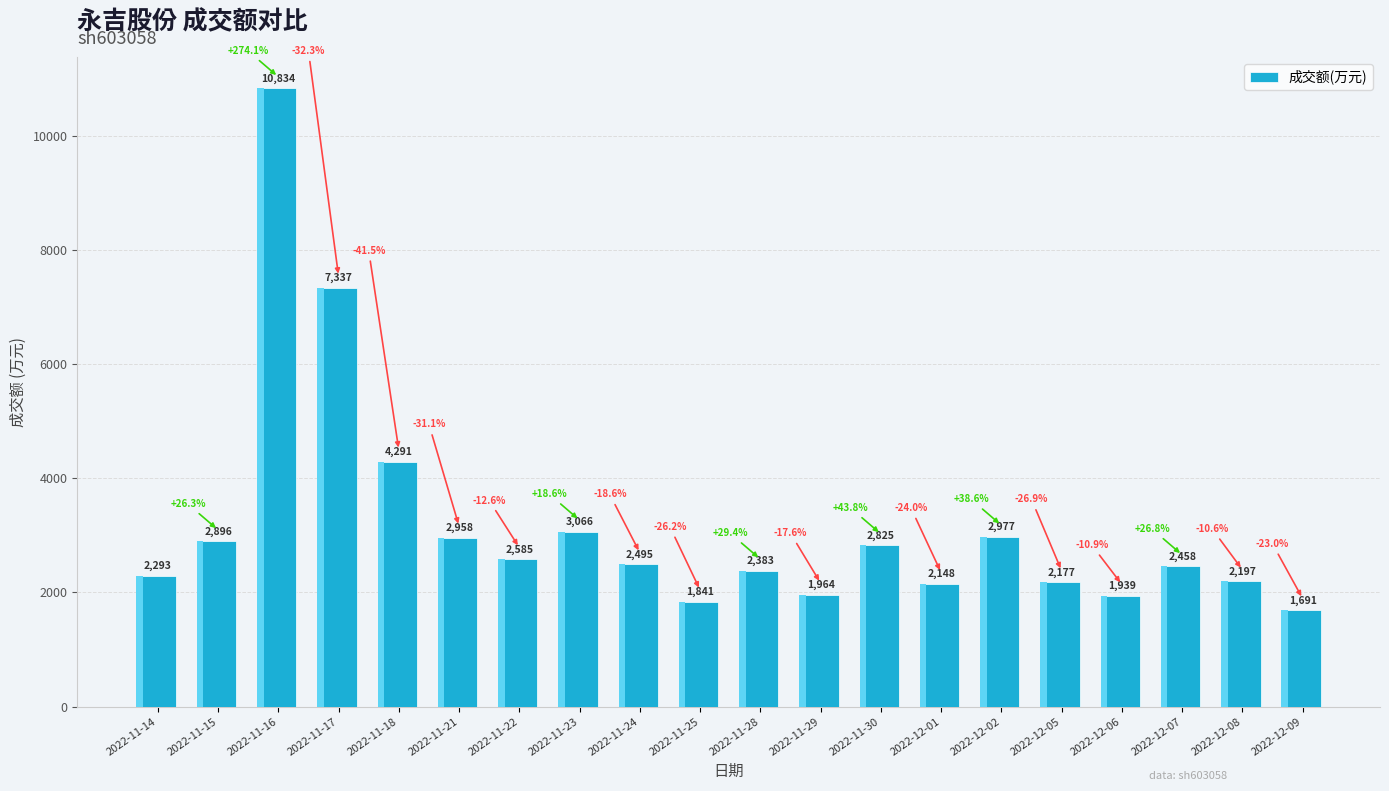

What position from the right is 2022-11-30?

8